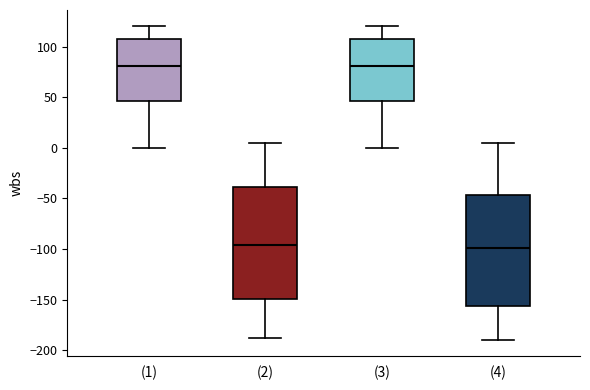

Reading left to right, transcribe this box plot: for each box, give where its median line is, the range the box spans, and where its two whiskers end, as read against the y-axis. The values are not printed on the chart, so give them approximately, as read against the axis.

(1): median 80, box 45 to 110, whiskers 0 to 120
(2): median -95, box -150 to -40, whiskers -190 to 5
(3): median 80, box 45 to 110, whiskers 0 to 120
(4): median -100, box -155 to -45, whiskers -190 to 5